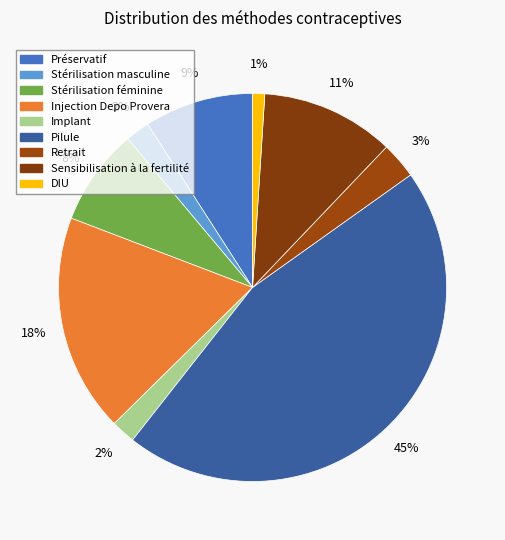

How many slices are in this pie chart?

9